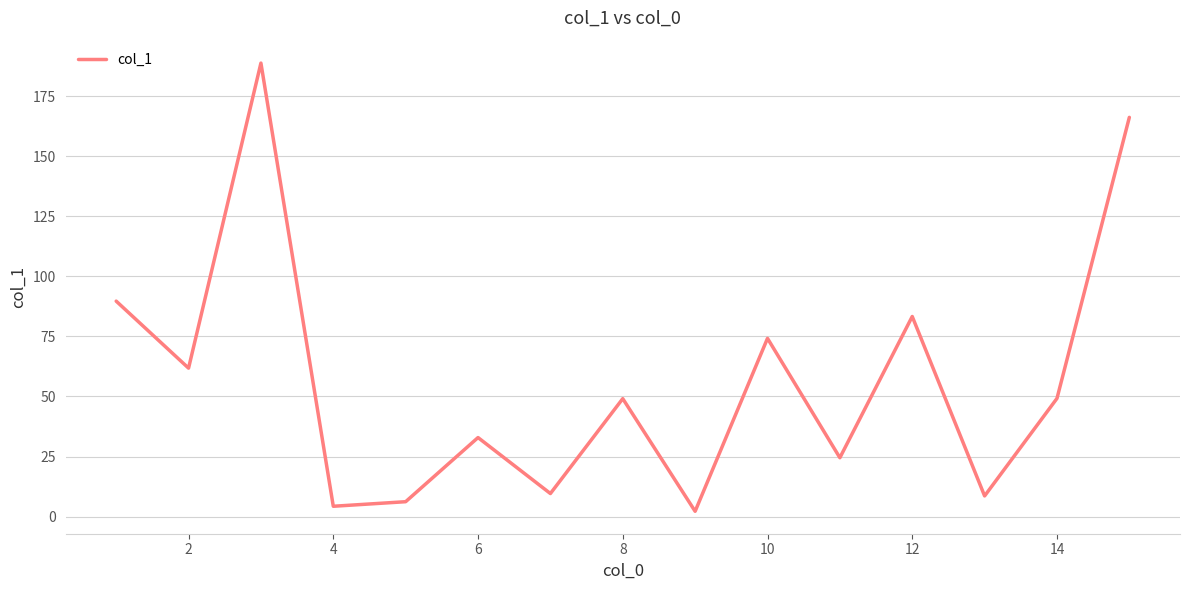

What is the greatest value displayed?

188.8